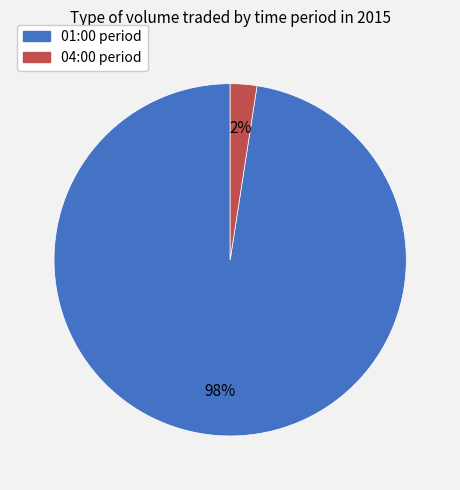

To the nearest percent, what is the average slice percentage?

50%